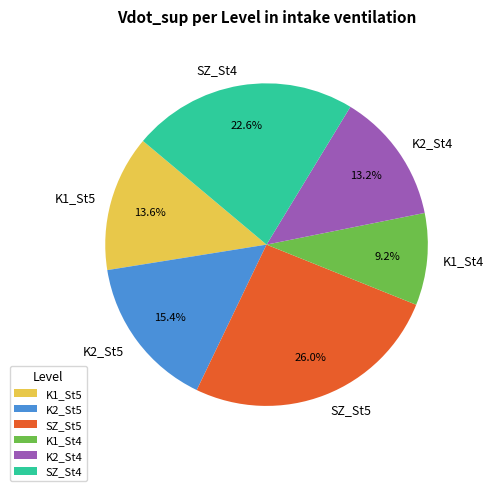

What percentage do K1_St5 and SZ_St4 together represent?

36.2%